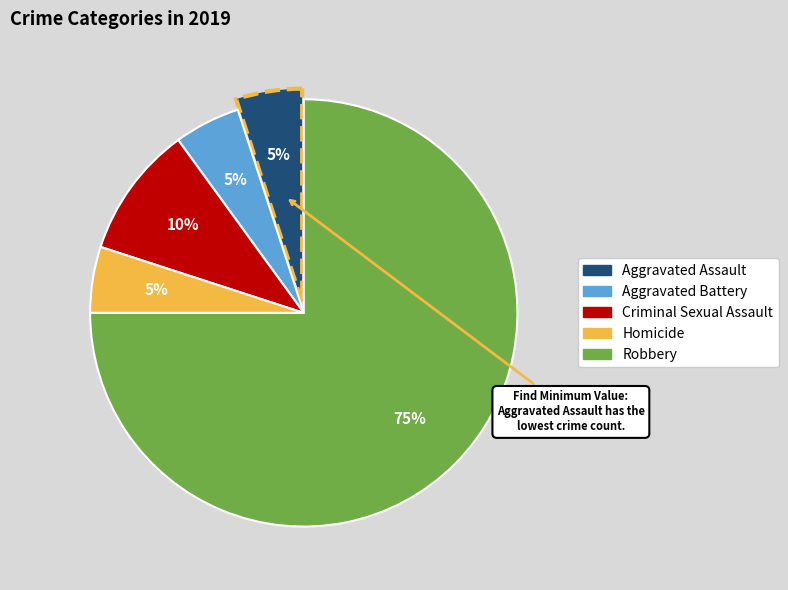

Which category has the biggest portion of the pie?

Robbery